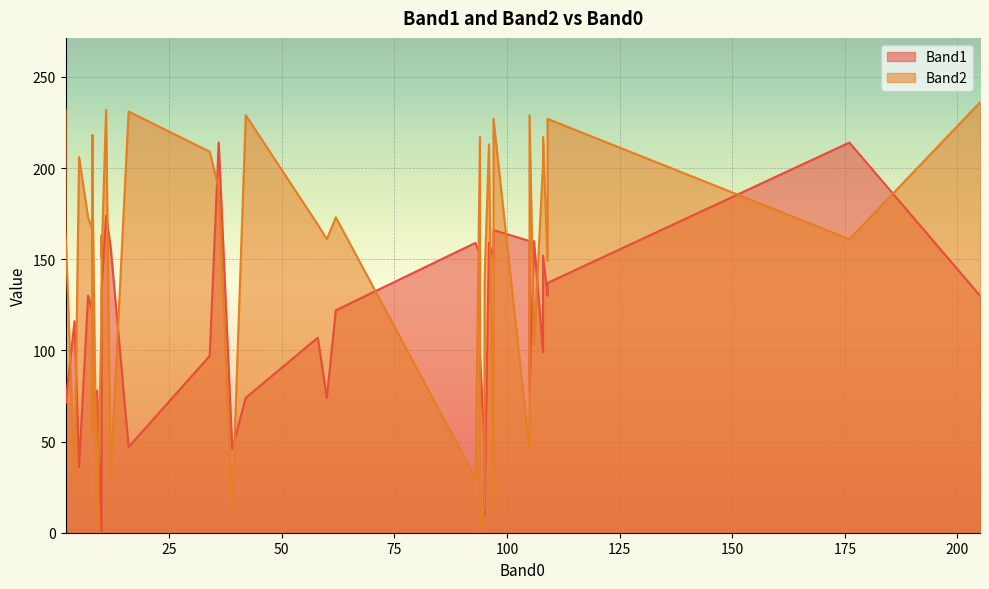

How many values in the Band1 series are below 121?

20